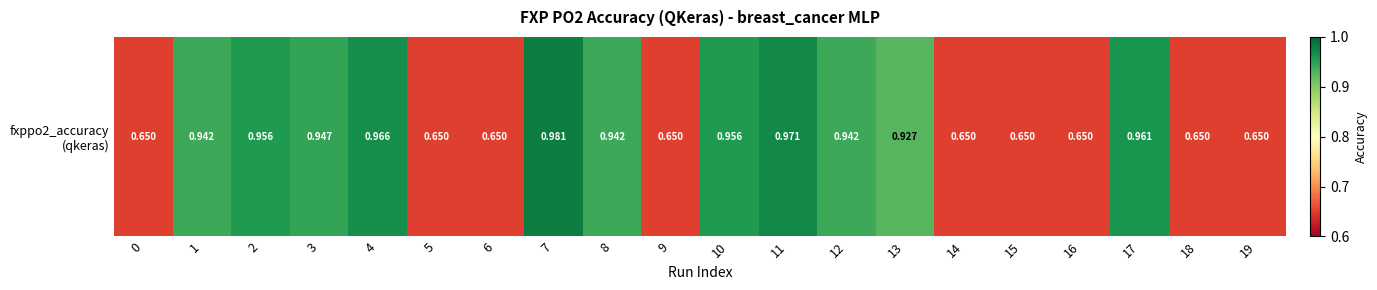

List the labels in order of value, smallest first.

0, 5, 6, 9, 14, 15, 16, 18, 19, 13, 1, 8, 12, 3, 2, 10, 17, 4, 11, 7